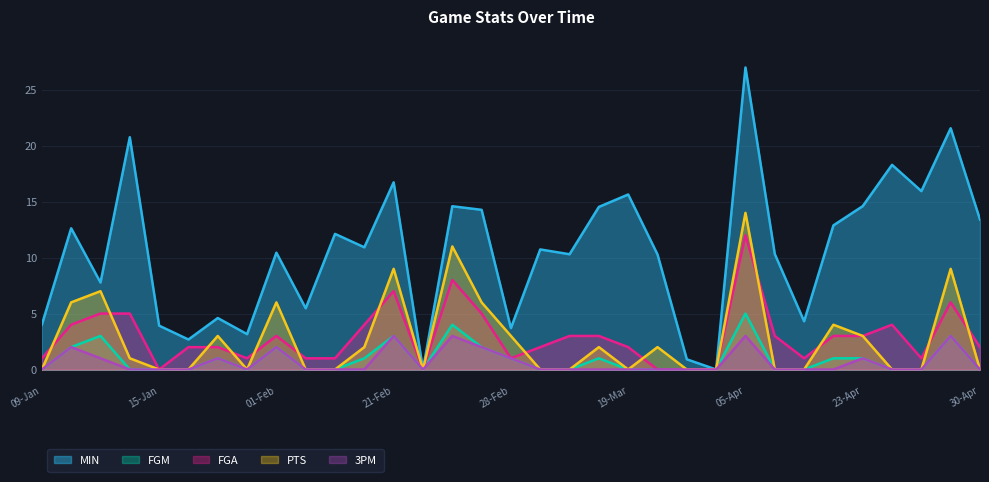

Which series has the largest total across all categories?

MIN